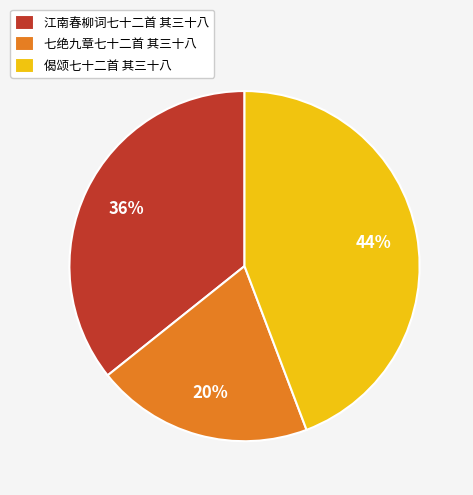

Count the number of slices in the pie.

3